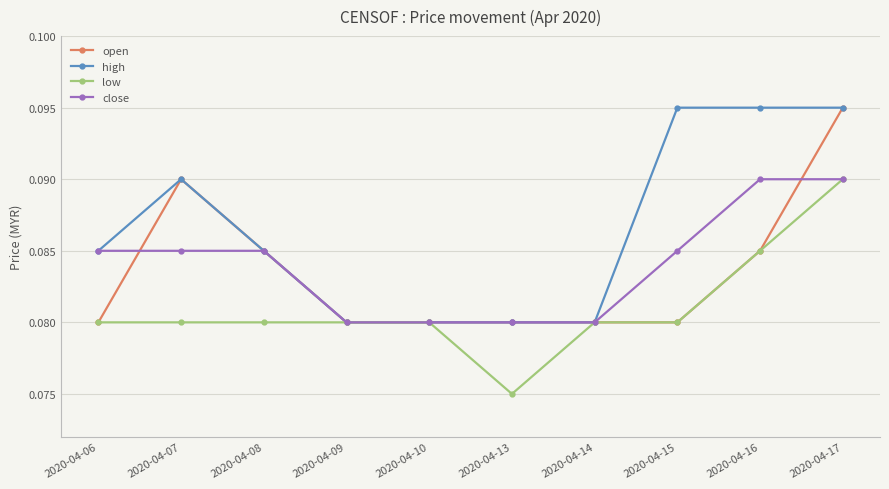

True or false: low has a value of 0.0 at 2020-04-16.

False